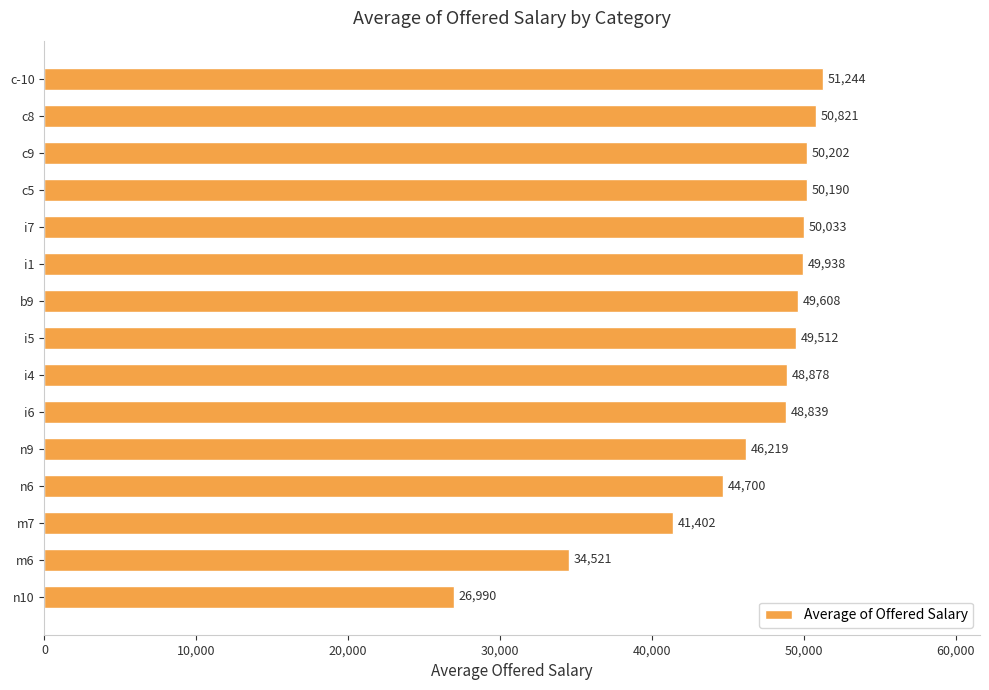

List the labels in order of value, largest first.

c-10, c8, c9, c5, i7, i1, b9, i5, i4, i6, n9, n6, m7, m6, n10